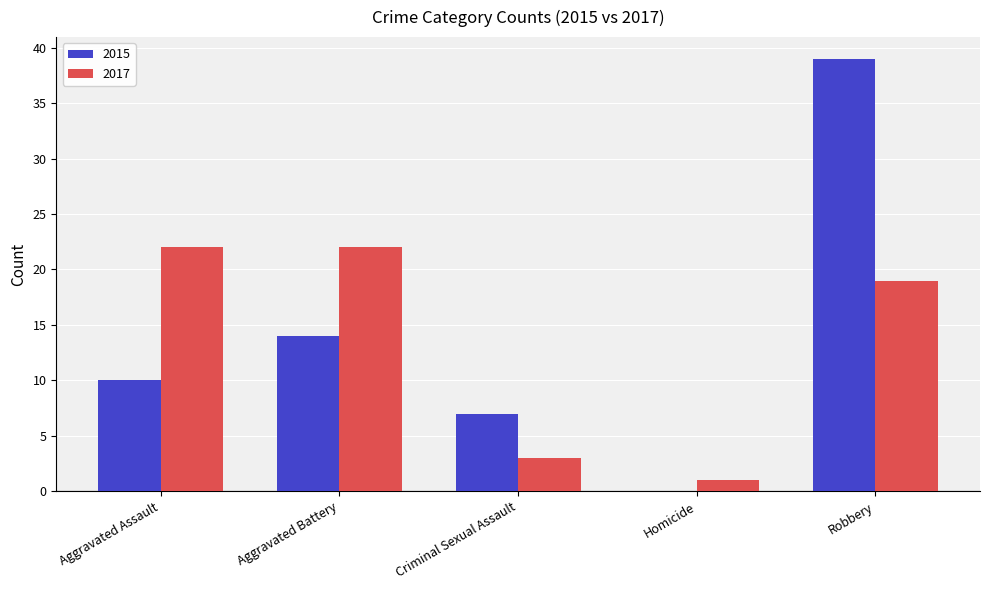

What is the spread (max minus min) of values at Aggravated Battery?

8